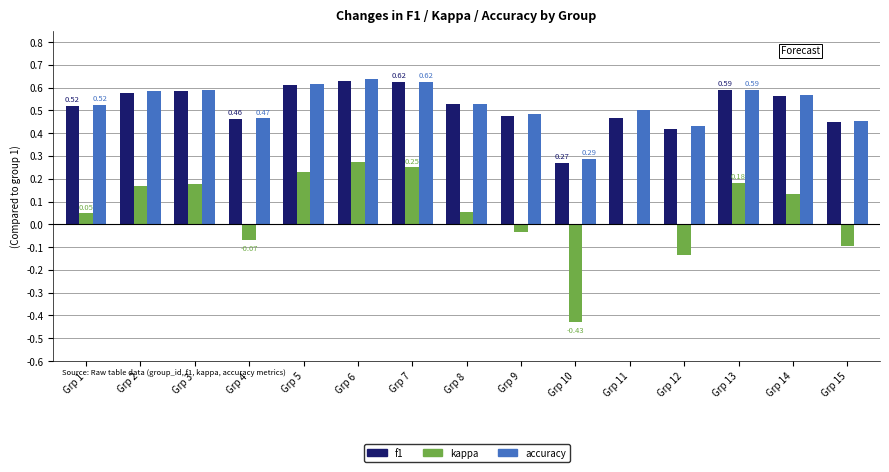

Which series changed the most between Grp 1 and Grp 5?

kappa